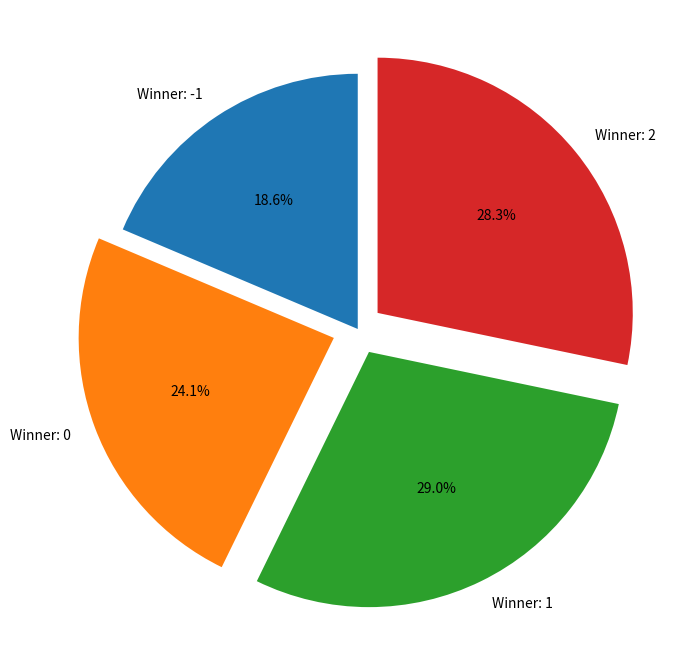

To the nearest percent, what is the difference between the Winner: -1 and Winner: 2 slice percentages?

10%